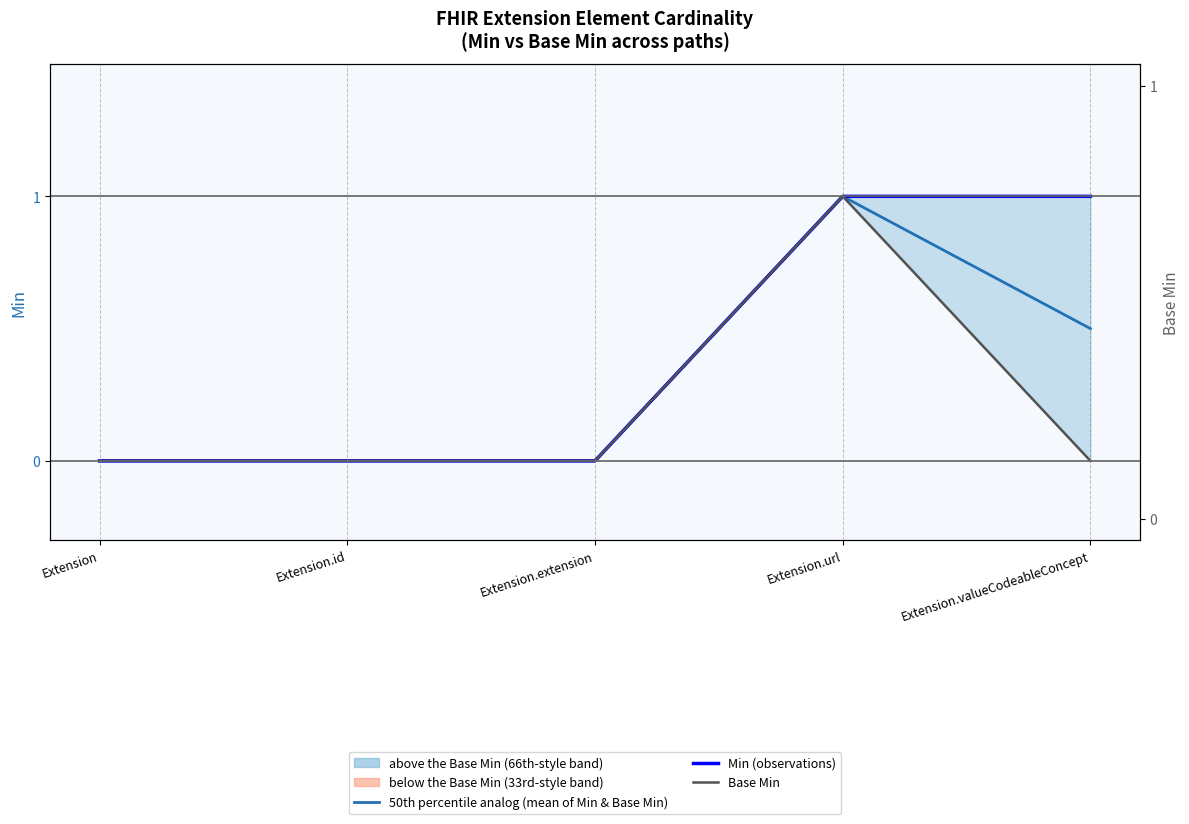

Reading left to right, extract all data points from this chart.

50th percentile analog (mean of Min & Base Min): Extension=0.0	Extension.id=0.0	Extension.extension=0.0	Extension.url=1.0	Extension.valueCodeableConcept=0.5
Min (observations): Extension=0.0	Extension.id=0.0	Extension.extension=0.0	Extension.url=1.0	Extension.valueCodeableConcept=1.0
Base Min: Extension=0.0	Extension.id=0.0	Extension.extension=0.0	Extension.url=1.0	Extension.valueCodeableConcept=0.0